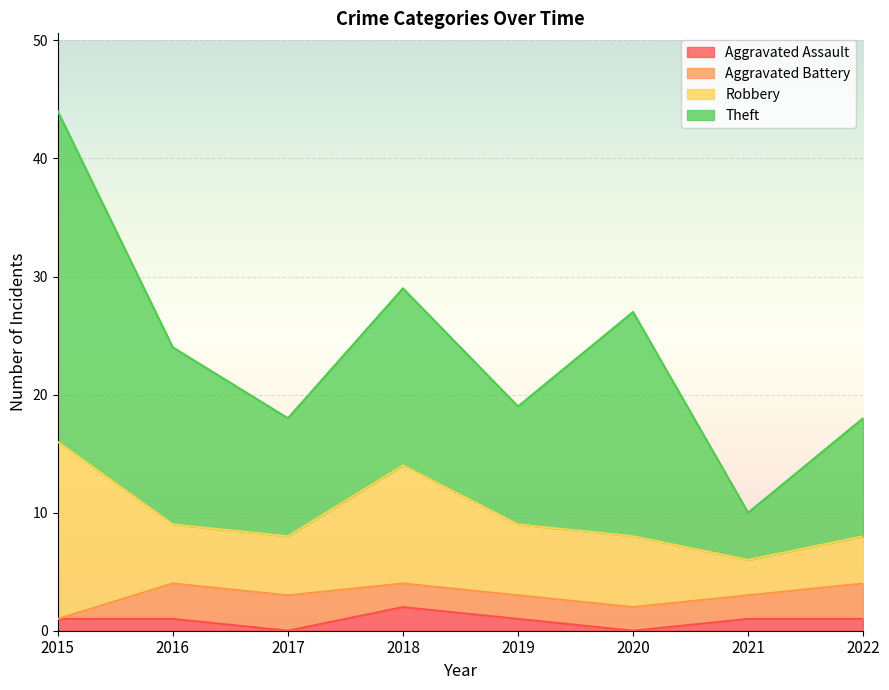

True or false: Theft has a value of 24 at 2018.

False